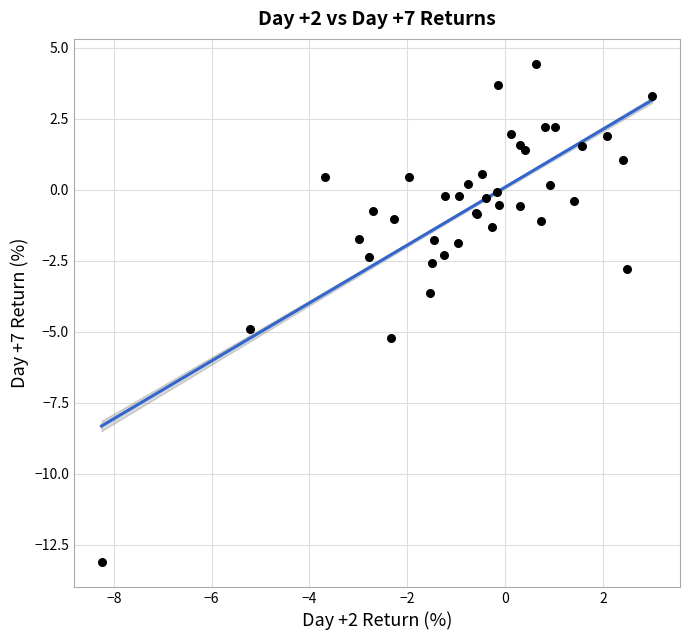

What Y value in the scatter plot is closest to -4?

-3.7